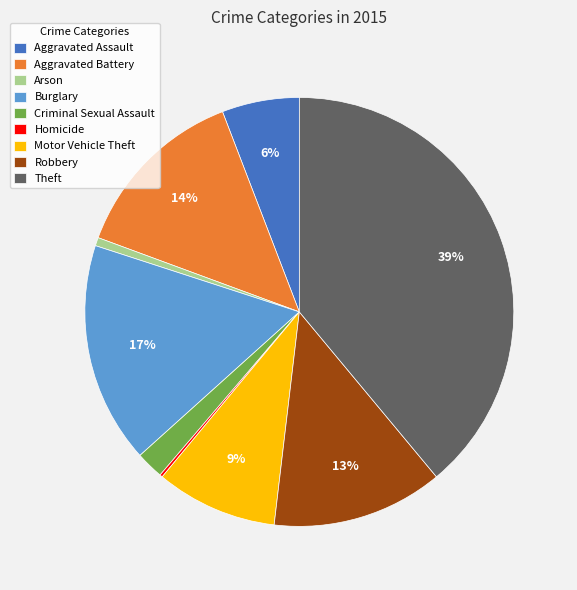

Which category has the biggest portion of the pie?

Theft